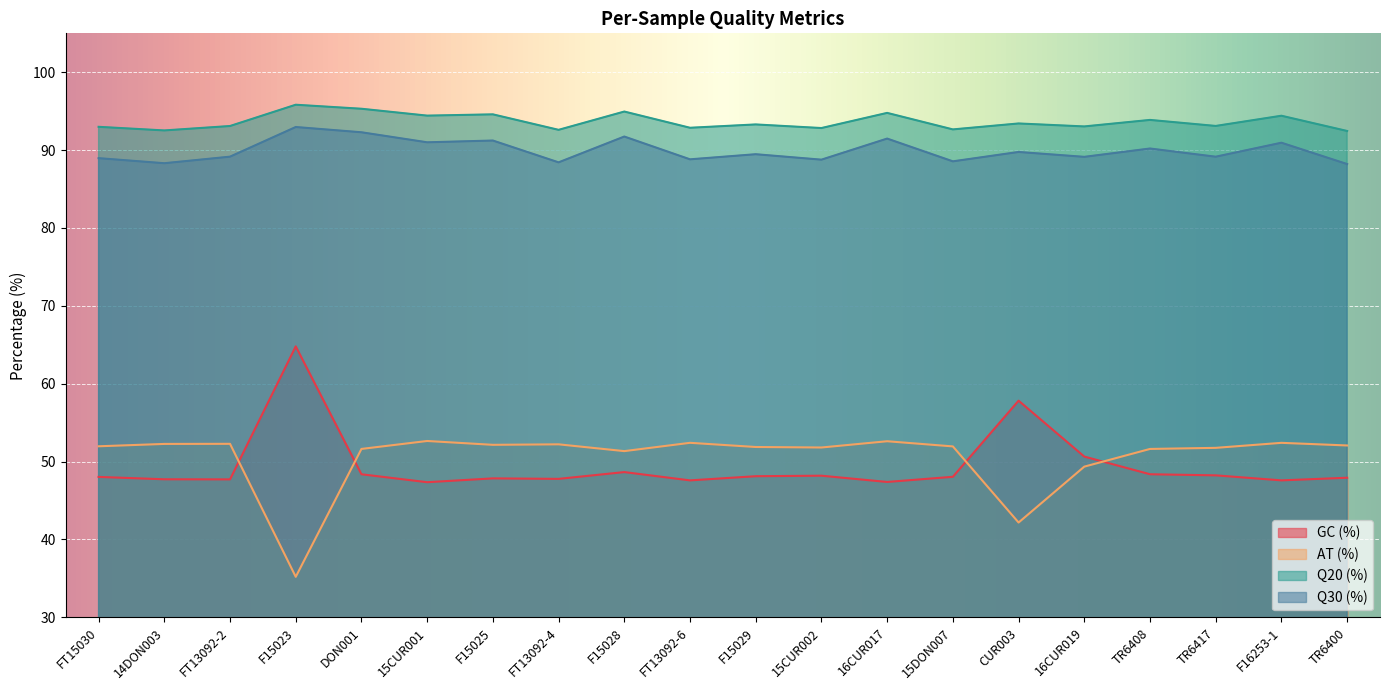

What is the difference between the AT (%) values at 15CUR001 and 16CUR019?

3.3